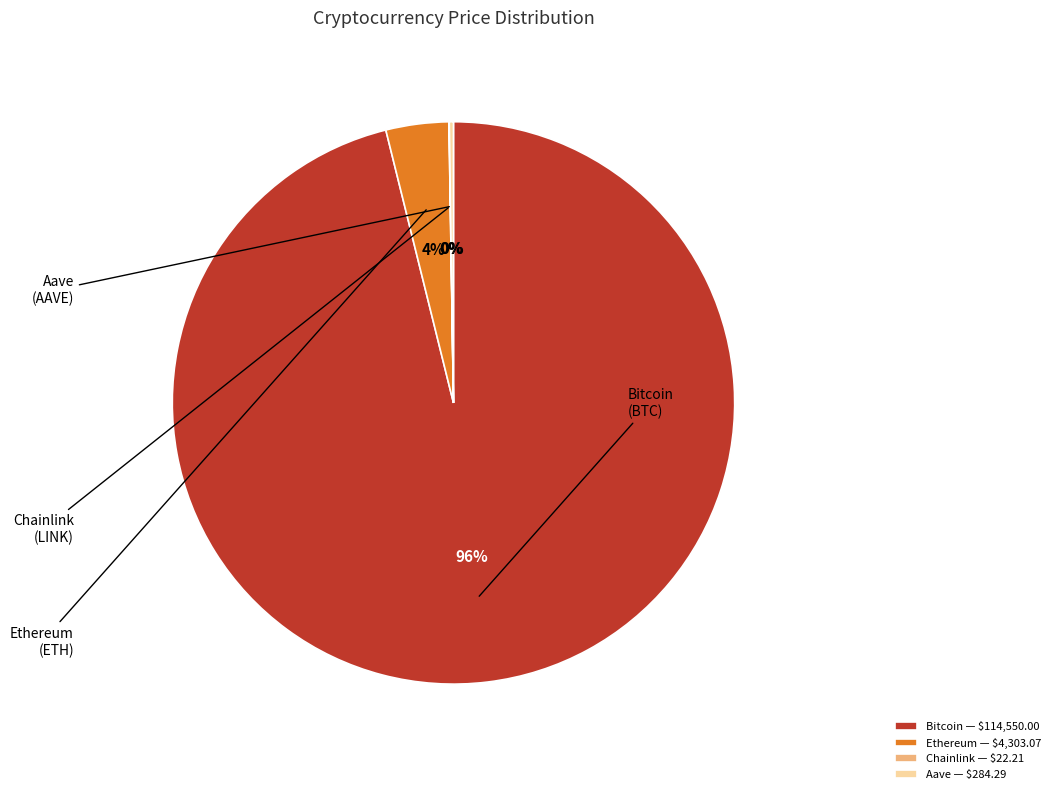

What percentage is the Ethereum — $4,303.07 slice, to the nearest percent?

4%